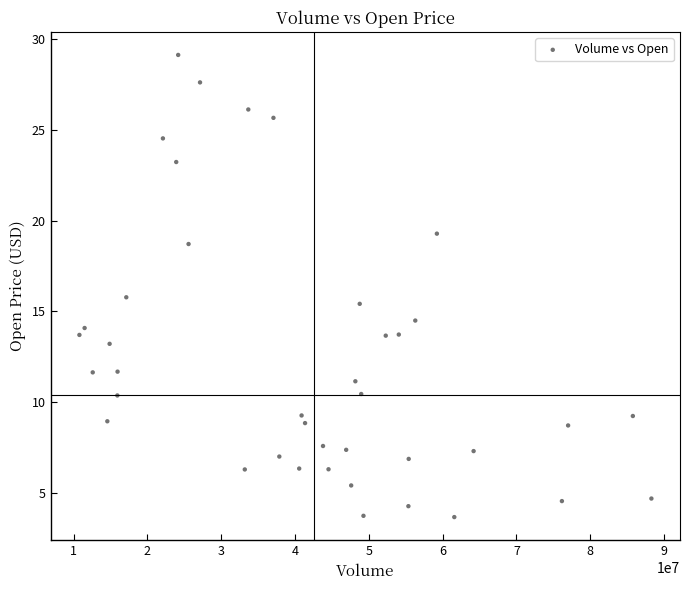

What is the range of Y values (max minus min)?

25.4